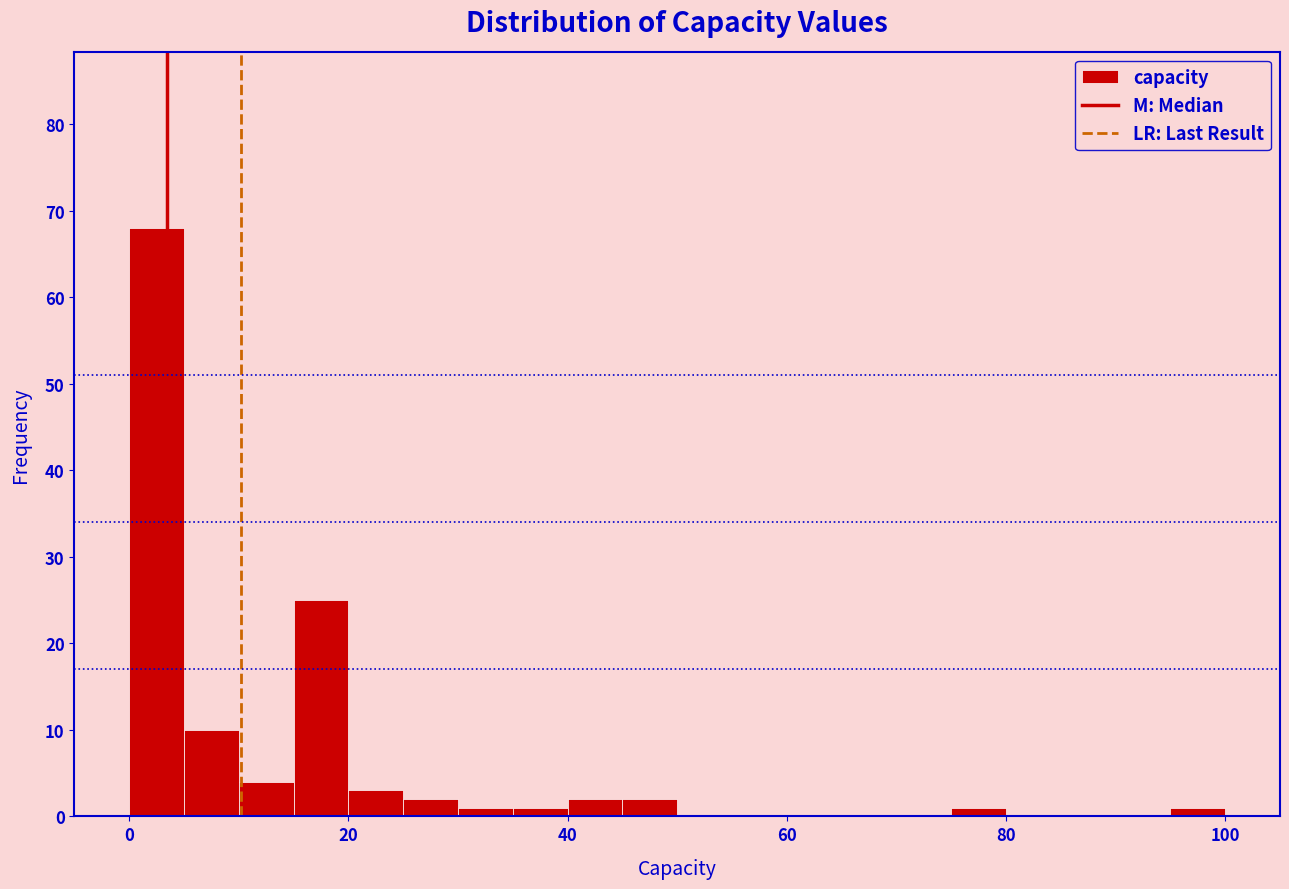

Around what value on the x-axis is the tallest bar? Give the approximate position of its centre, as read against the axis.

2